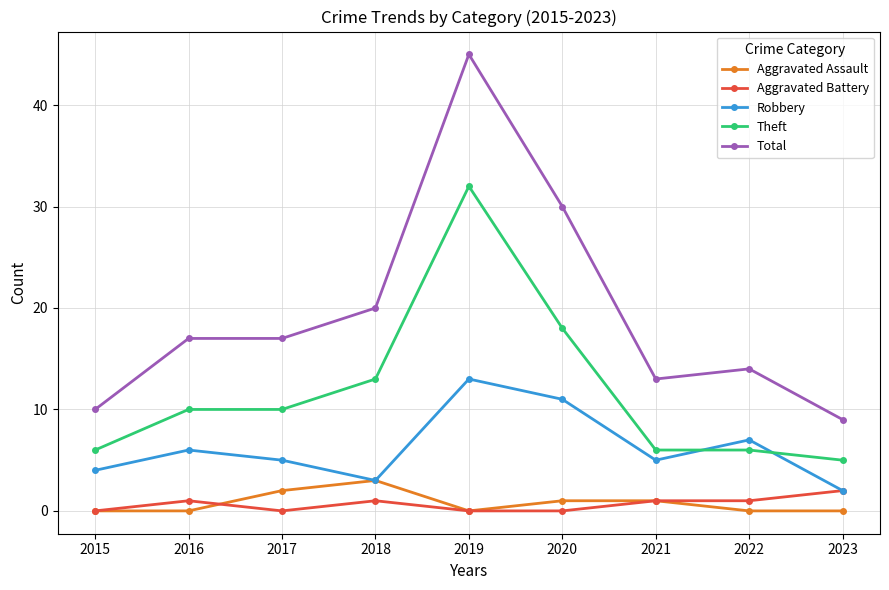

Which series has the largest range (max minus min)?

Total